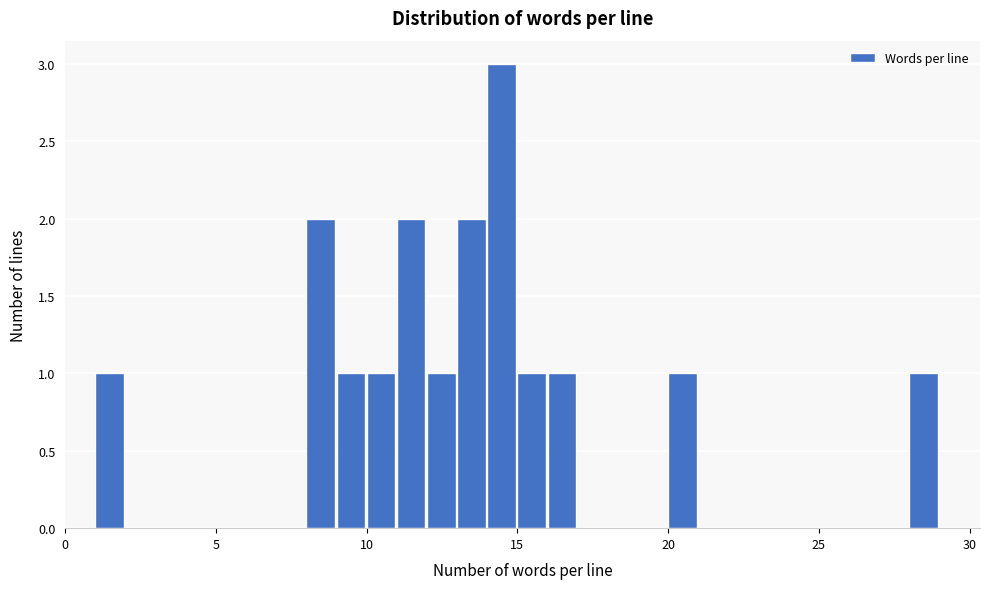

Read against the x-axis, roughly where is the centre of the tallest bar?

14.5